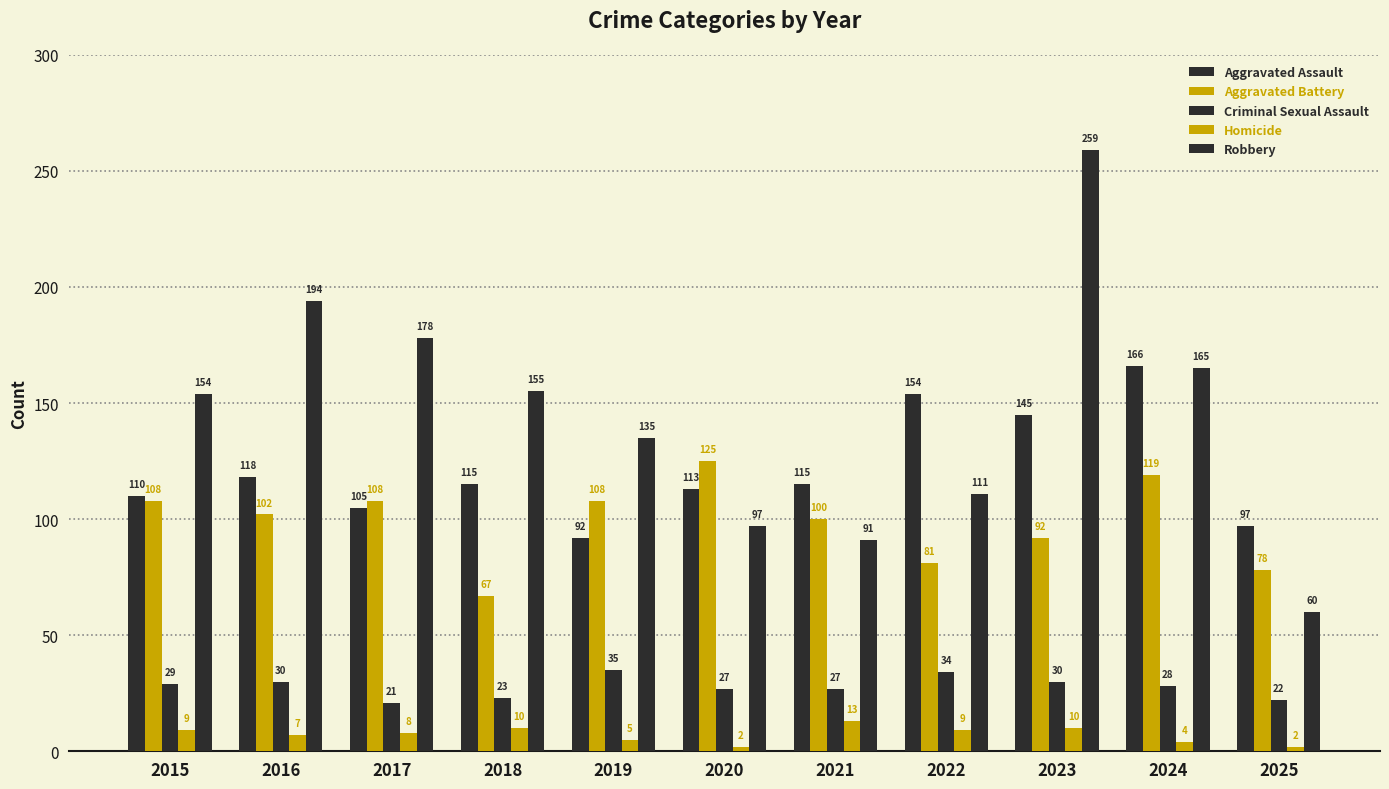

How many bars are there in each group?

5